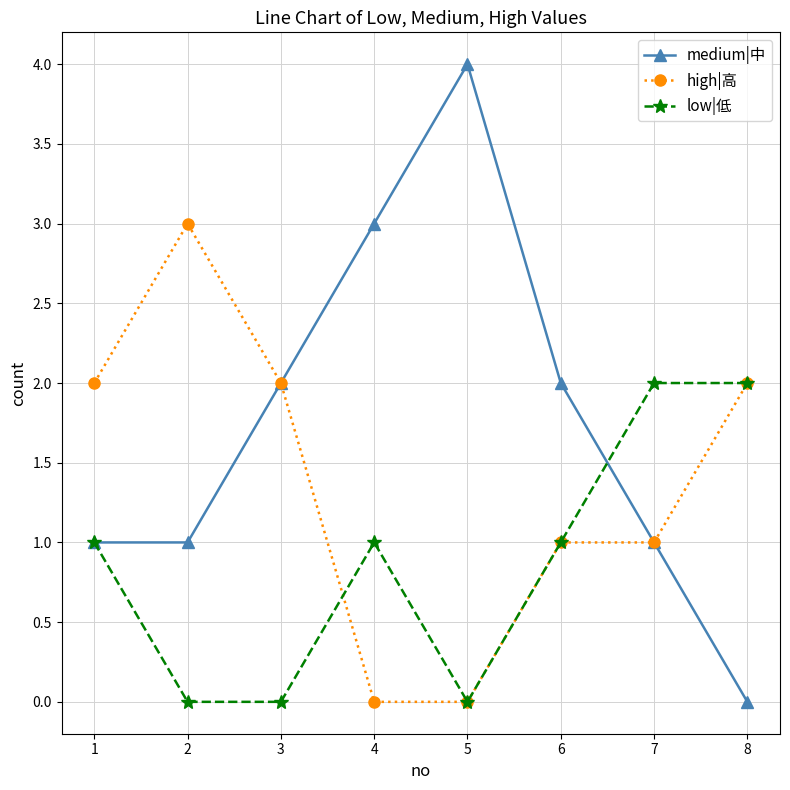

Count the number of categories in the chart.

8